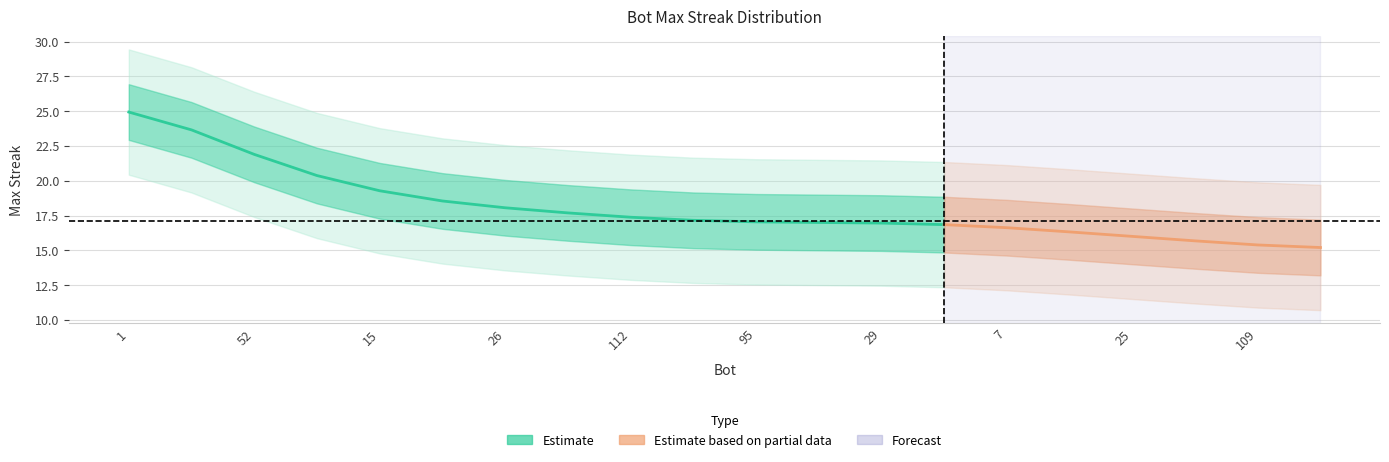

What is the smallest value displayed?

15